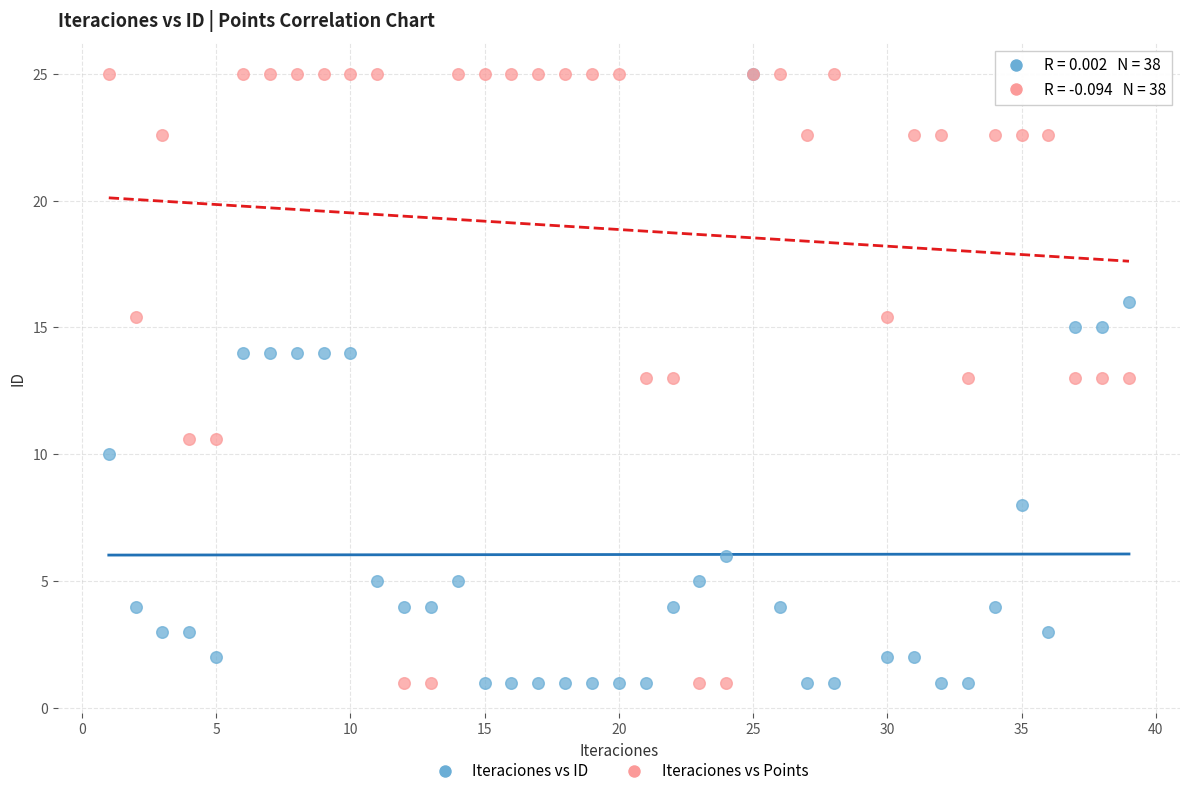

What are all the series names shown in the legend?

Iteraciones vs ID, Iteraciones vs Points